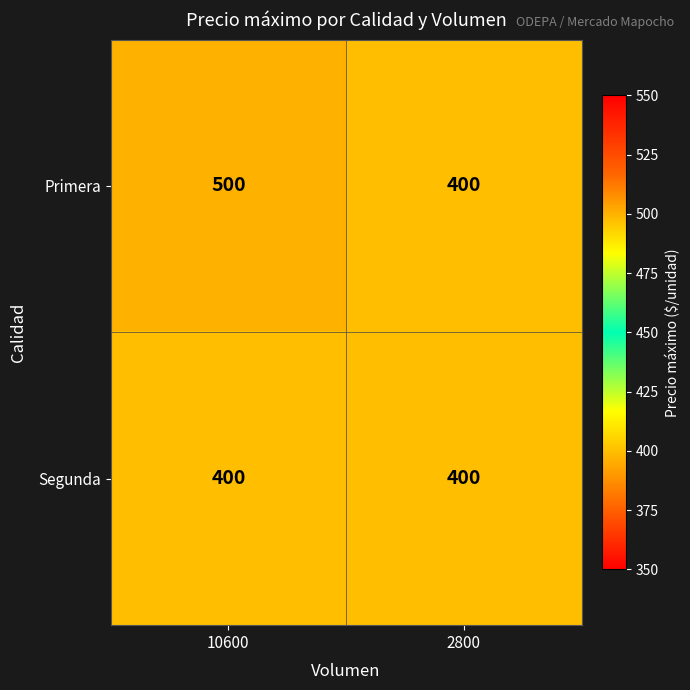

Rank the series by their average value, from highest to lowest.

Primera, Segunda